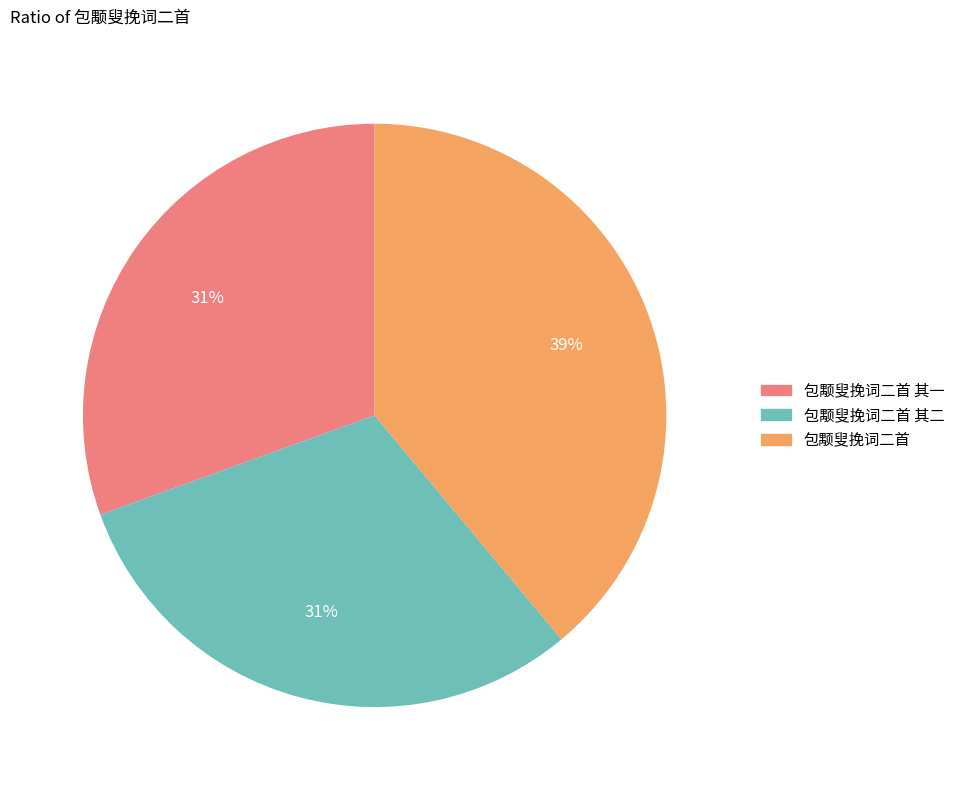

Does 包颙叟挽词二首 其一 represent more than half of the total?

No